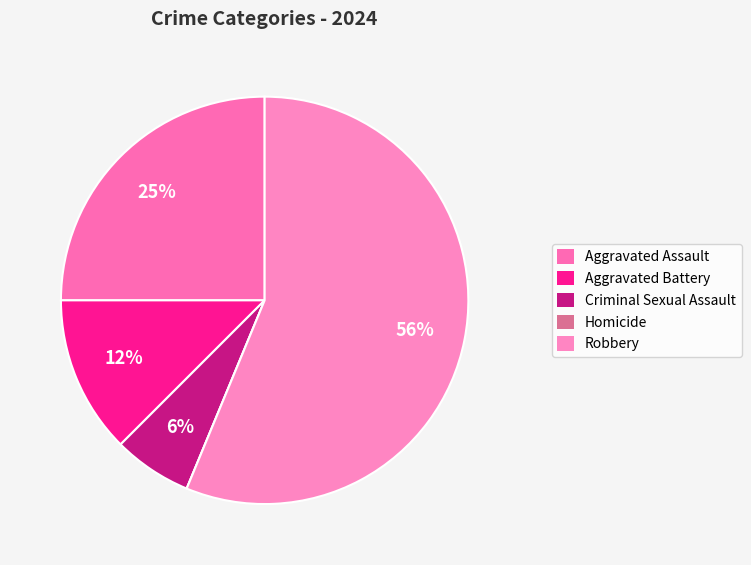

Rank the categories by value from lowest to highest.

Homicide, Criminal Sexual Assault, Aggravated Battery, Aggravated Assault, Robbery